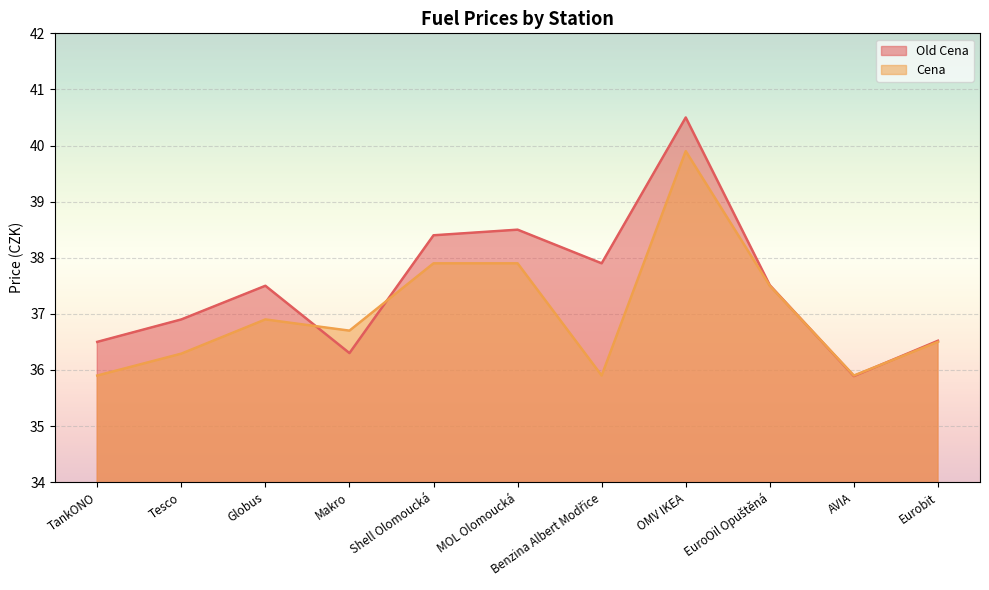

True or false: Old Cena has a value of 8.7 at Makro.

False